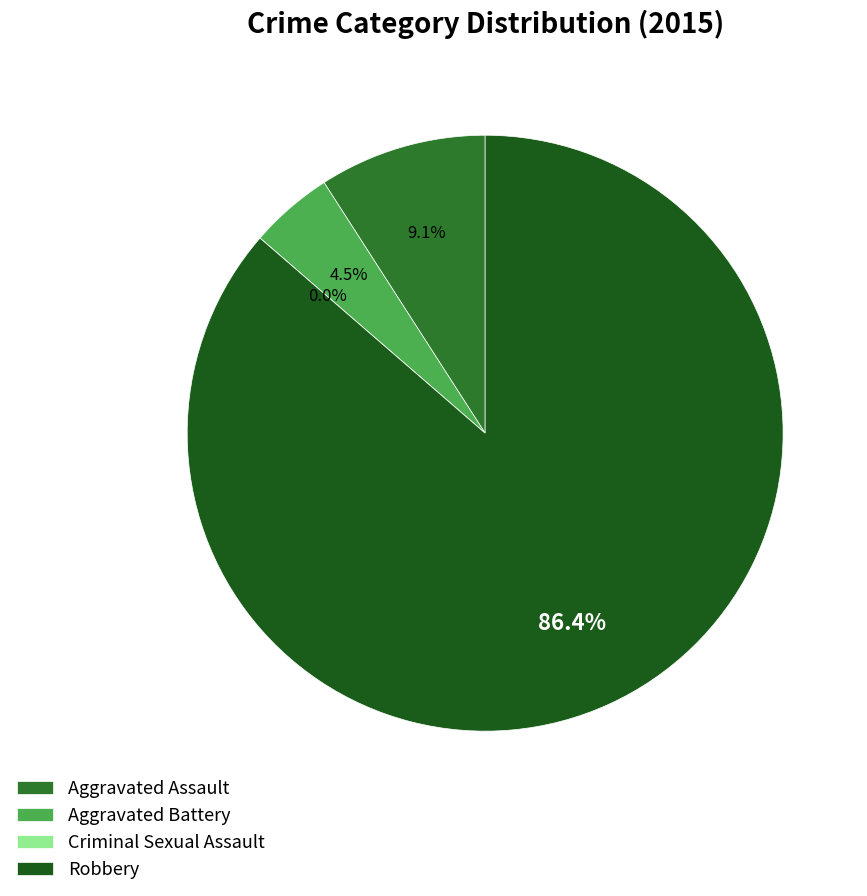

To the nearest percent, what is the combined percentage of Criminal Sexual Assault and Aggravated Battery?

5%